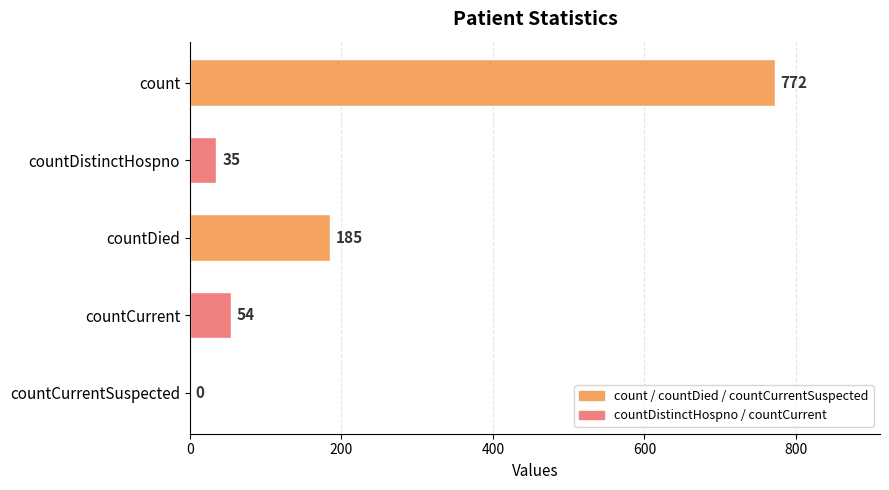

What is the ratio of the value at countCurrent to the value at countDied?

0.3